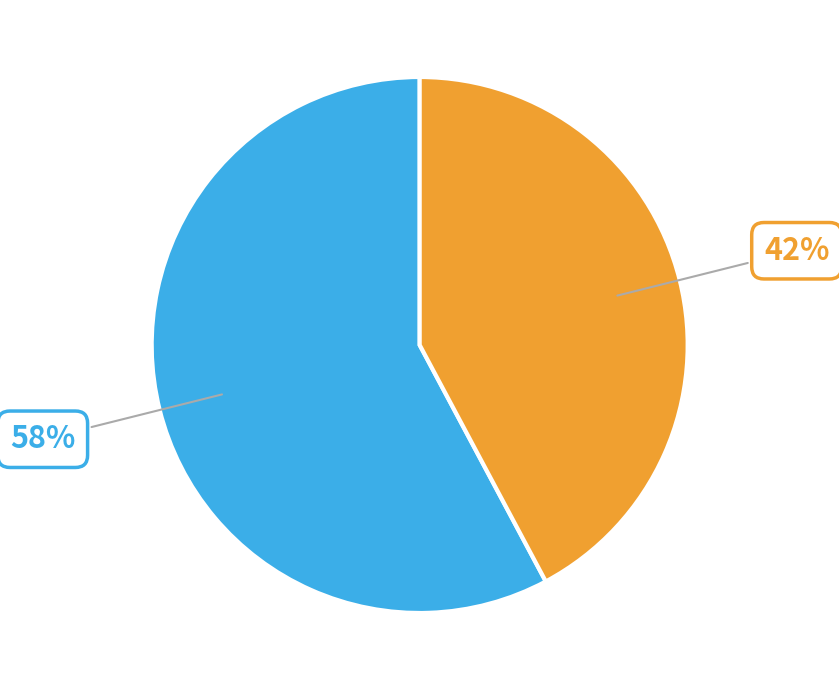

The 42% slice represents 42% of the pie. True or false?

True